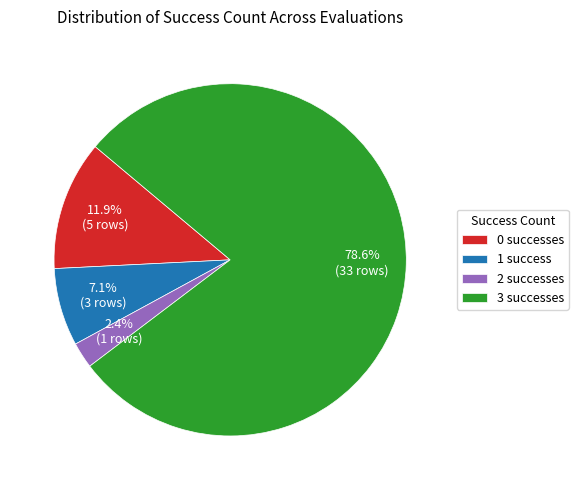

To the nearest percent, what is the difference between the 0 and 3 slice percentages?

67%